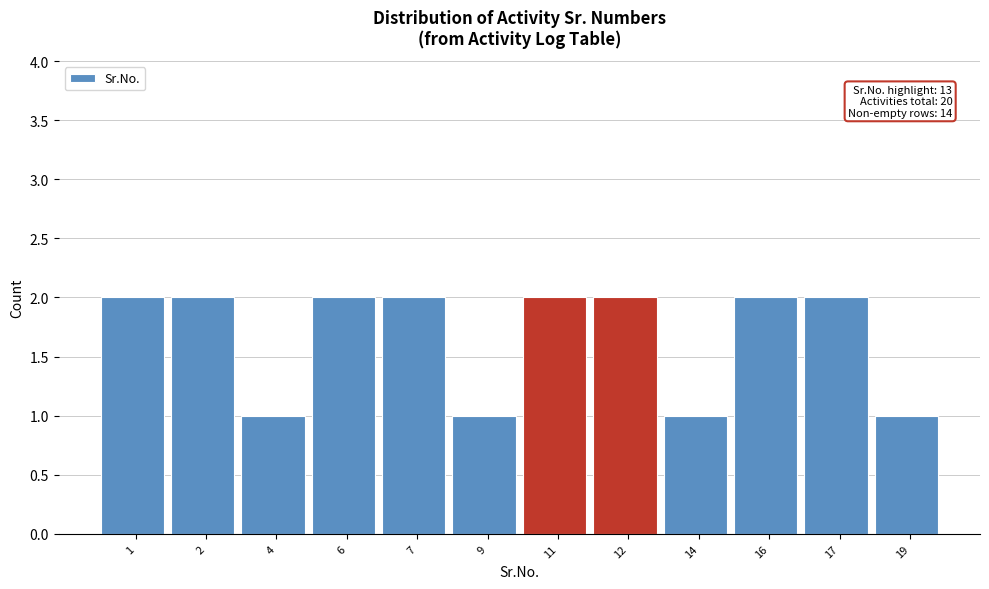

Reading right to left, list all the values displayed in this chart.

19=1	17=2	16=2	14=1	12=2	11=2	9=1	7=2	6=2	4=1	2=2	1=2